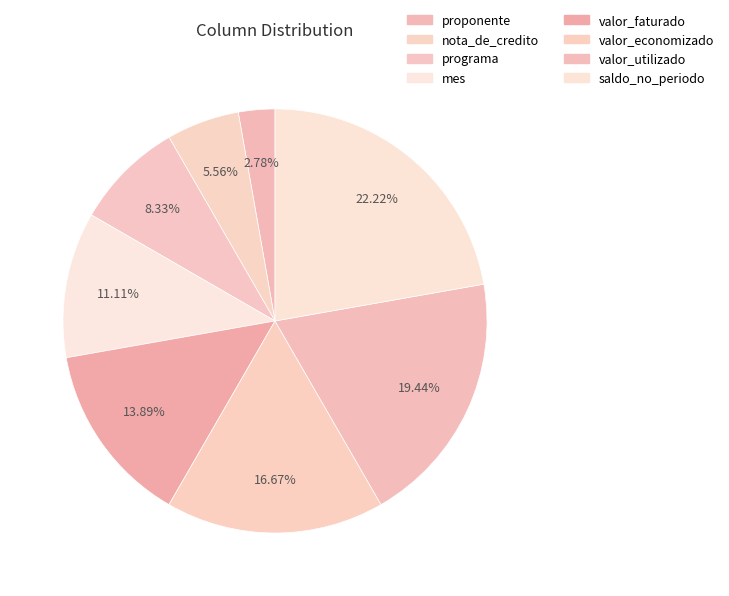

To the nearest percent, what is the combined percentage of proponente and valor_faturado?

17%